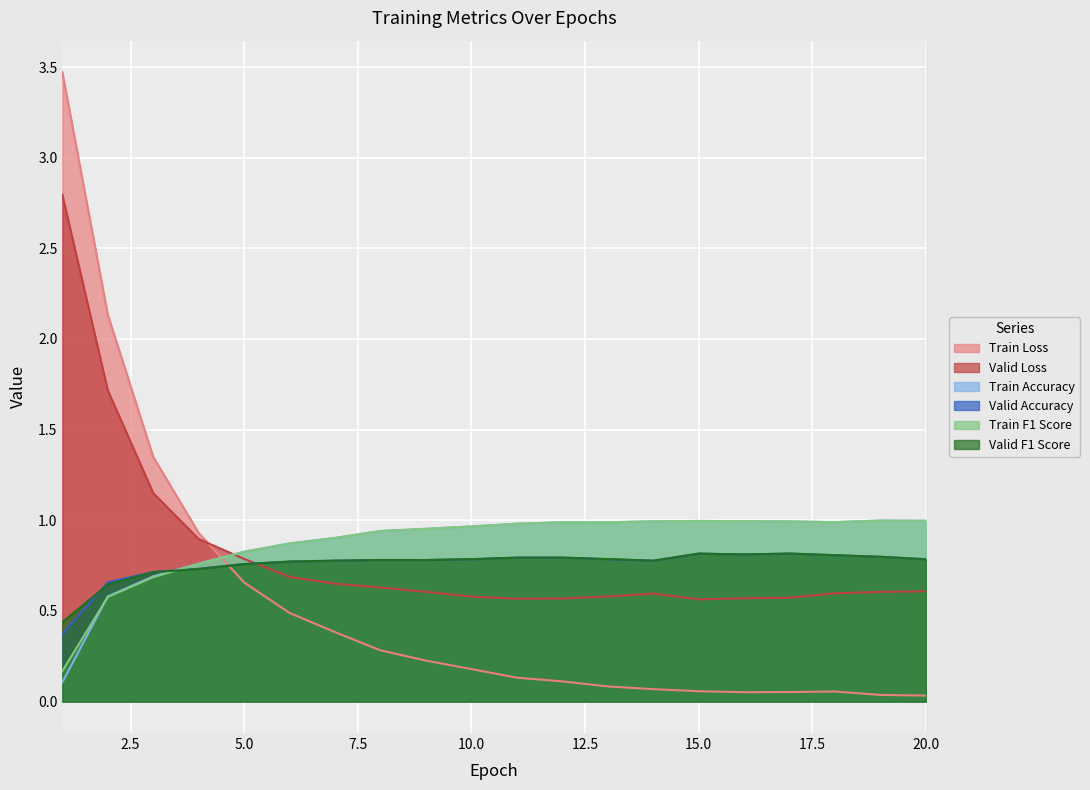

Which category has the lowest value across all series?

20